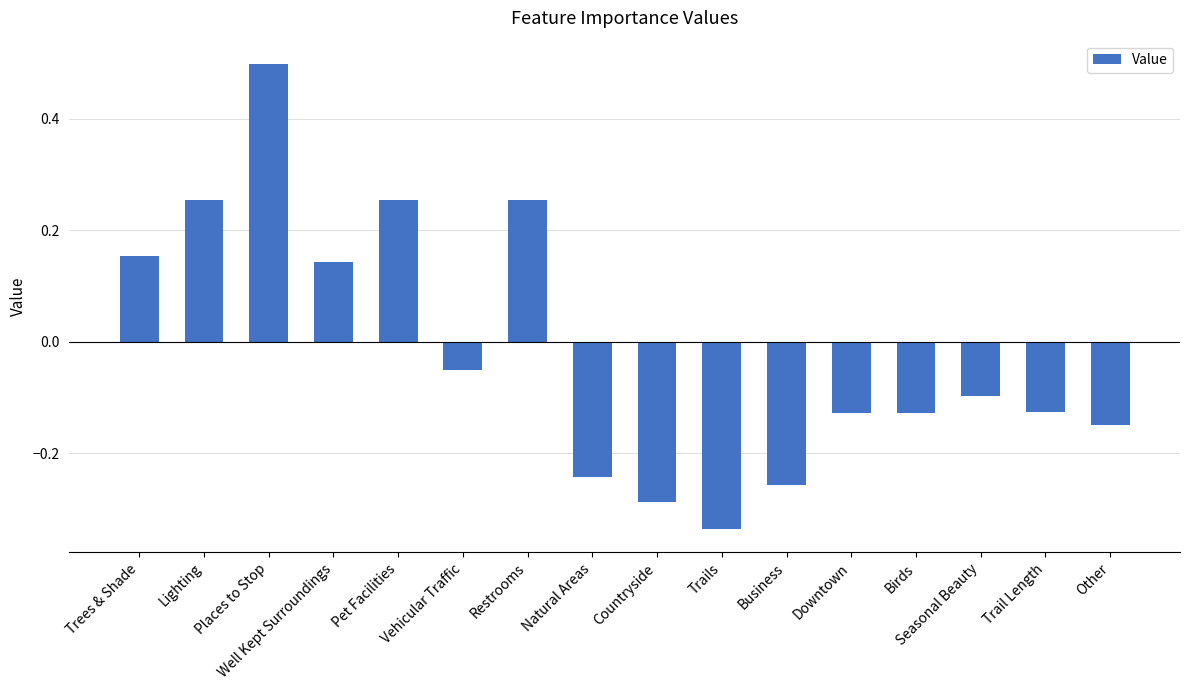

How many negative values are there?

10